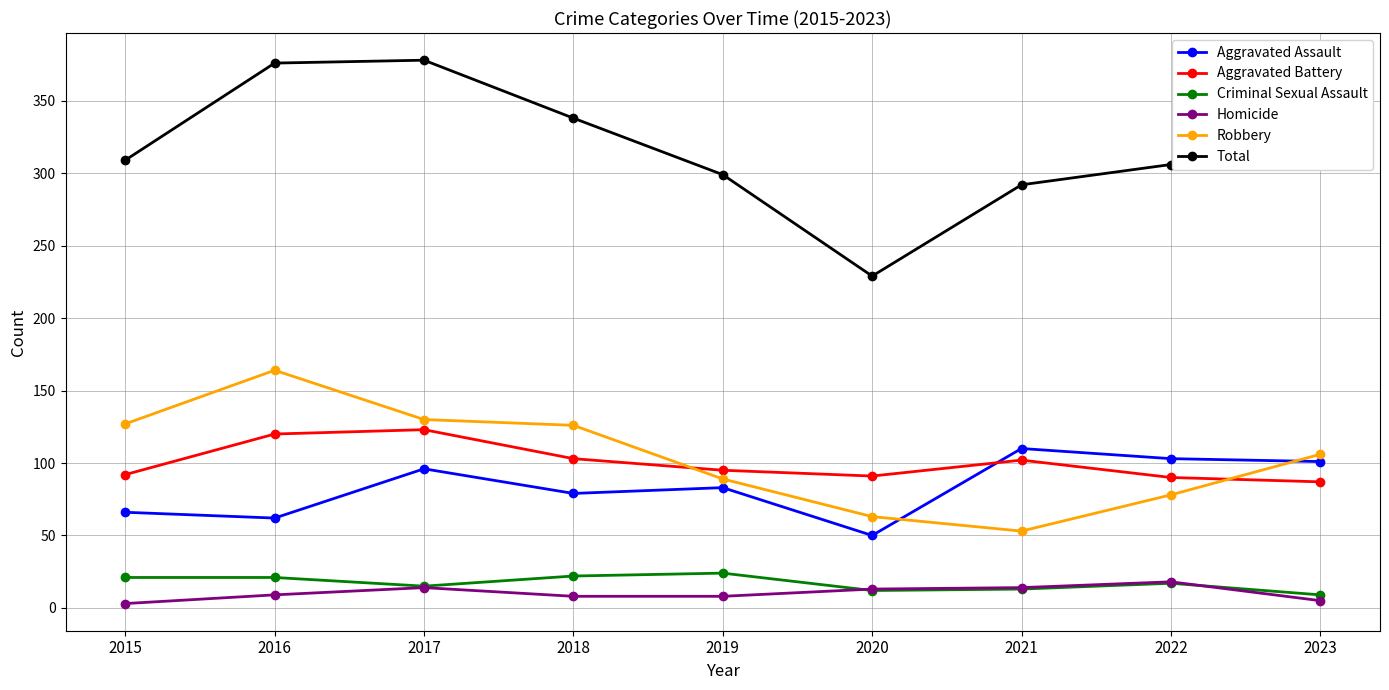

What is the sum of the Aggravated Assault values at 2021 and 2022?

213